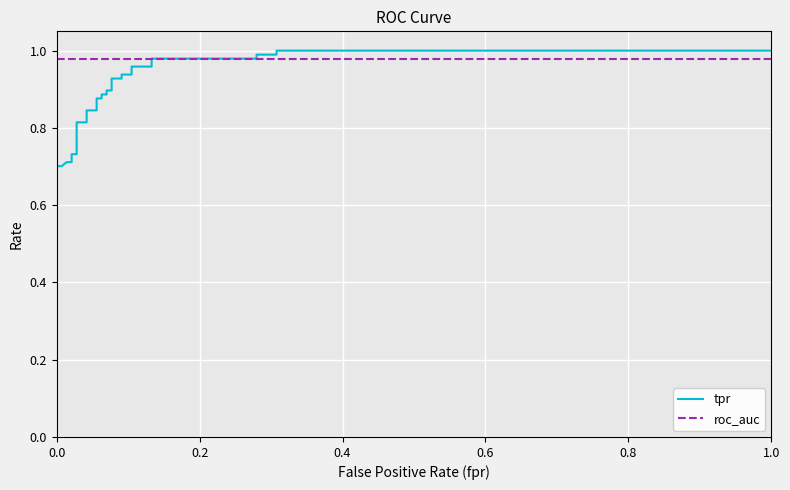

The value of tpr at 12 is 0.2. True or false?

False